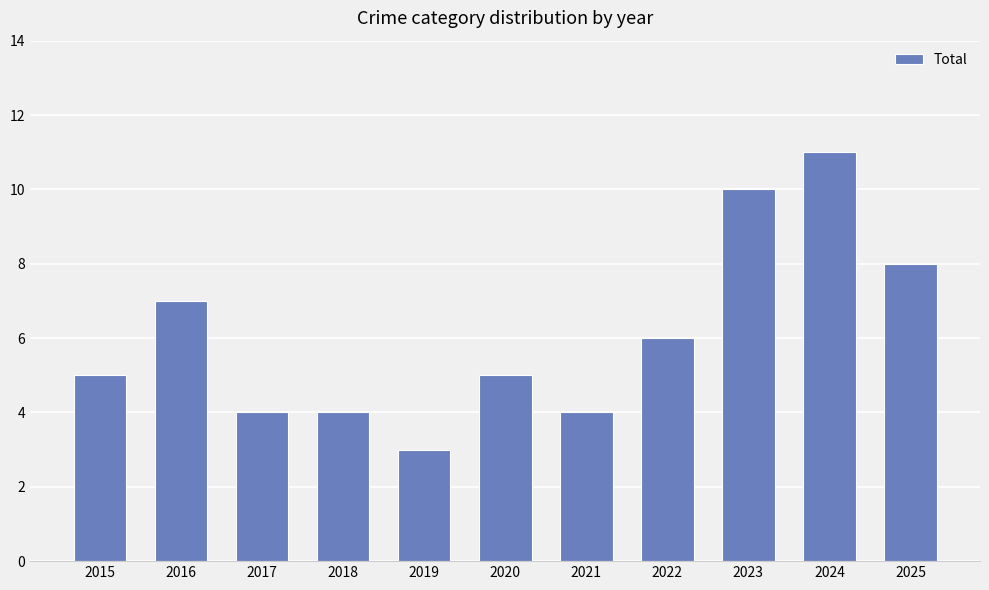

How many bars are there in total?

11